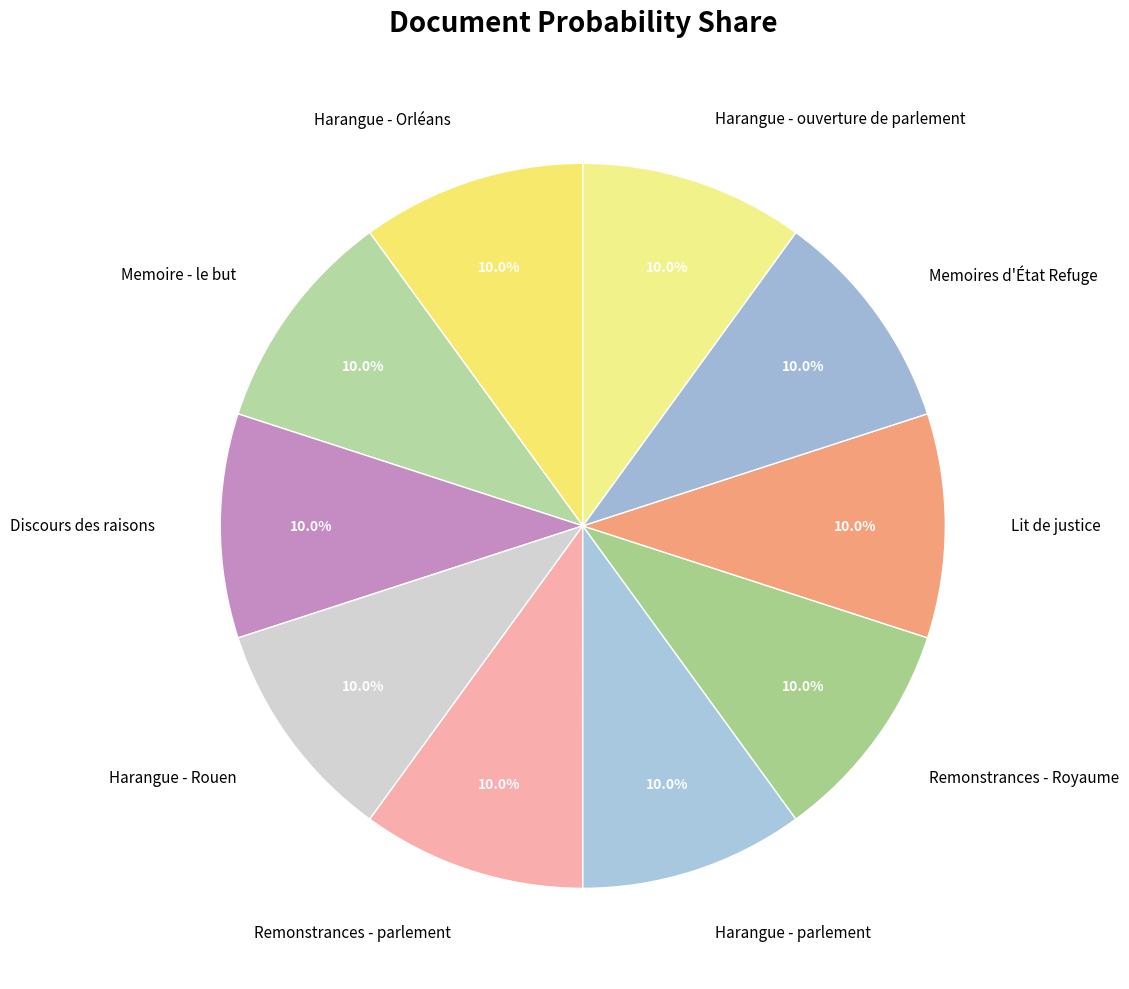

Is the sum of Remonstrances - parlement and Remonstrances - Royaume greater than half?

No